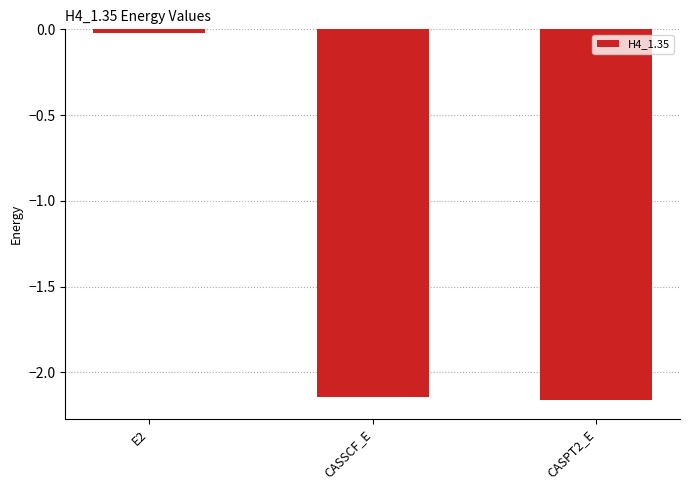

True or false: the data shows -0.0 at E2.

True